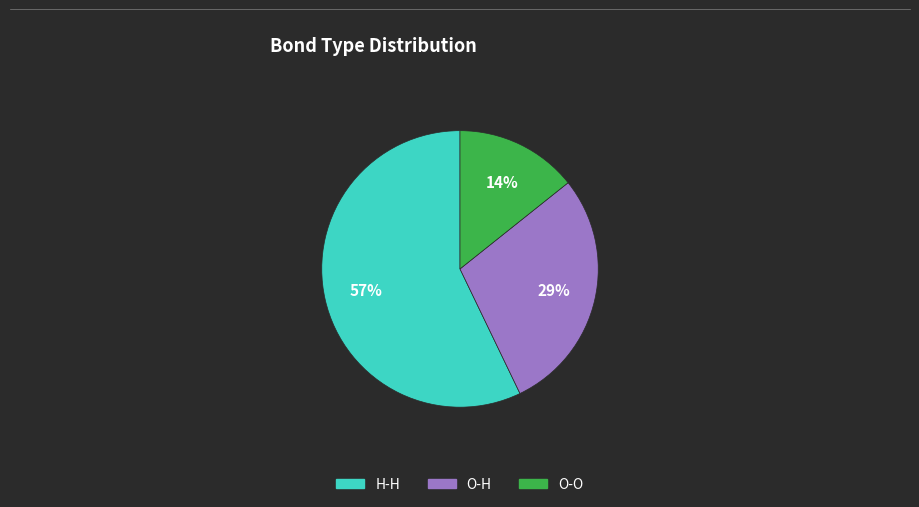

What is the ratio of the value at O-H to the value at H-H?

0.5